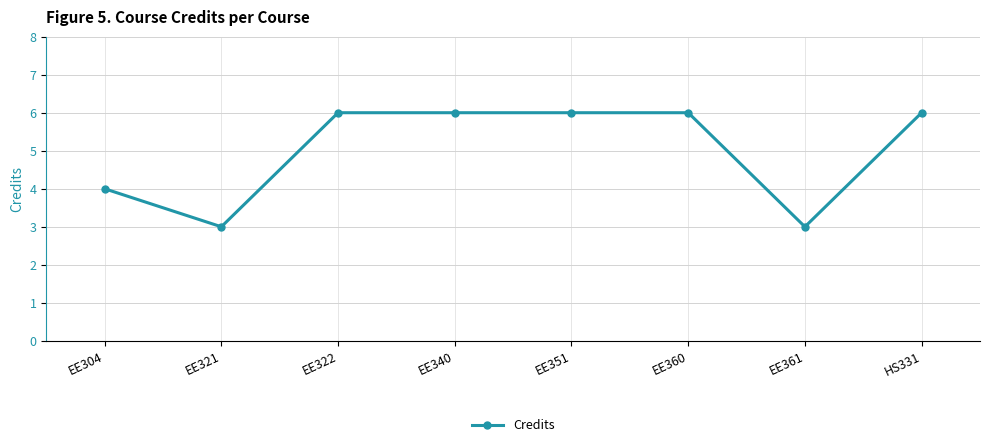

What is the average value?

5